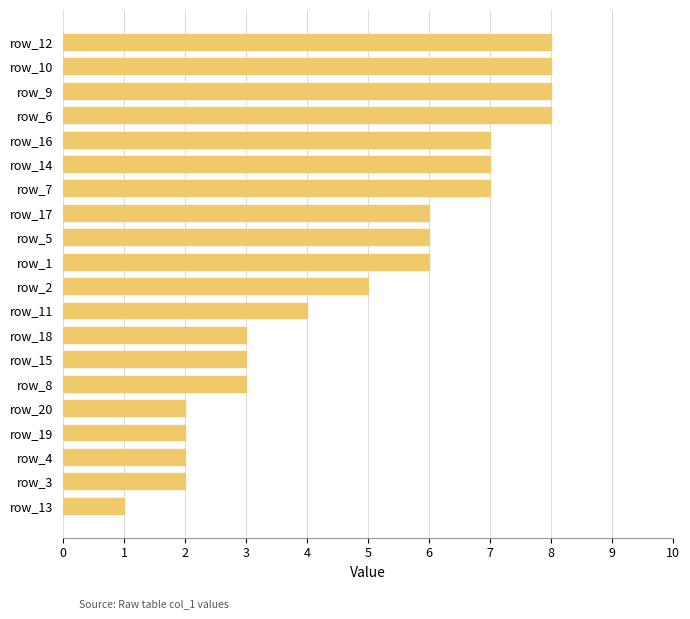

The value at row_3 is 1. True or false?

False